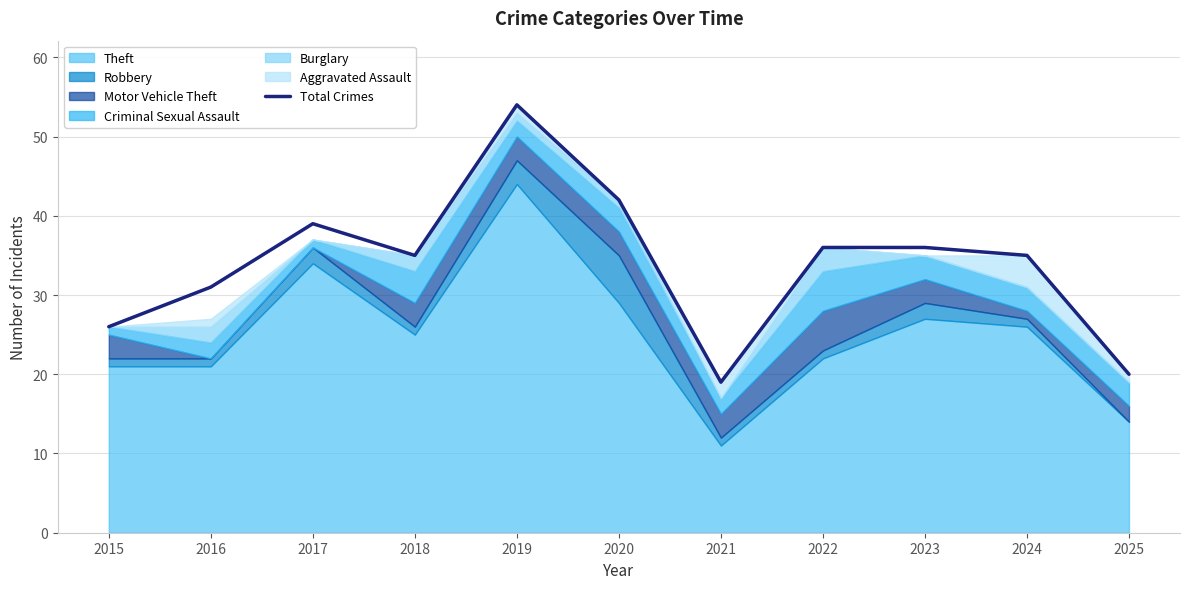

What is the minimum value shown in the chart?

19